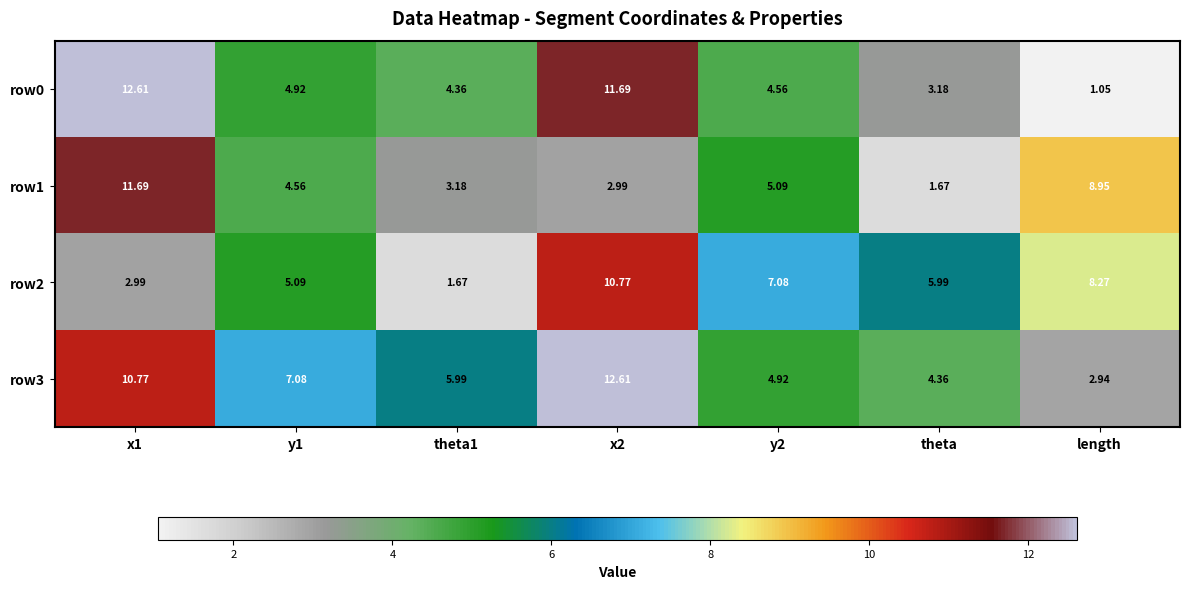

Is the value of row3 at x2 greater than the value of row0 at theta1?

Yes